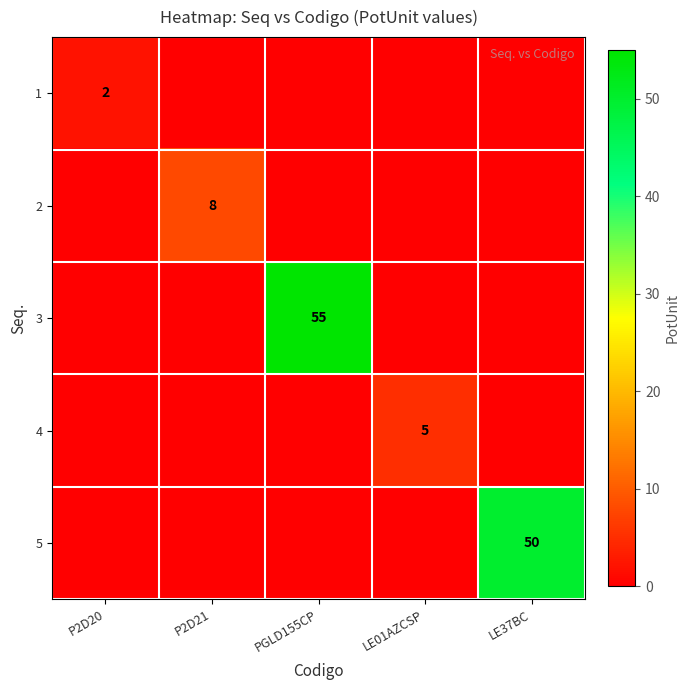

The value of 2 at P2D21 is 8. True or false?

True